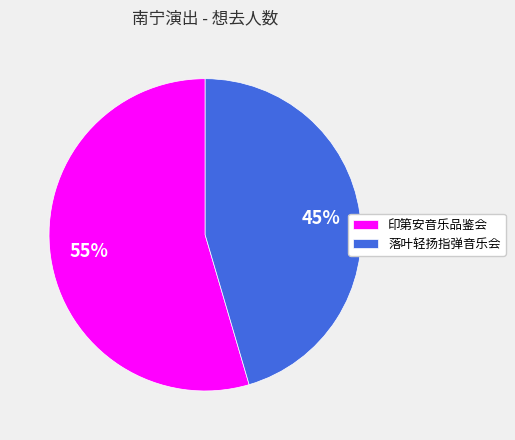

Which category accounts for the majority?

印第安音乐品鉴会